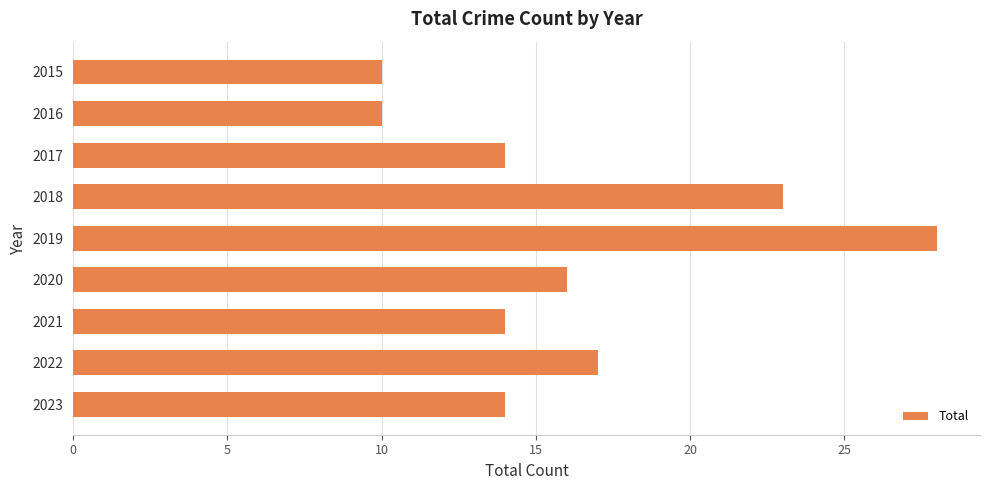

What is the average value?

16